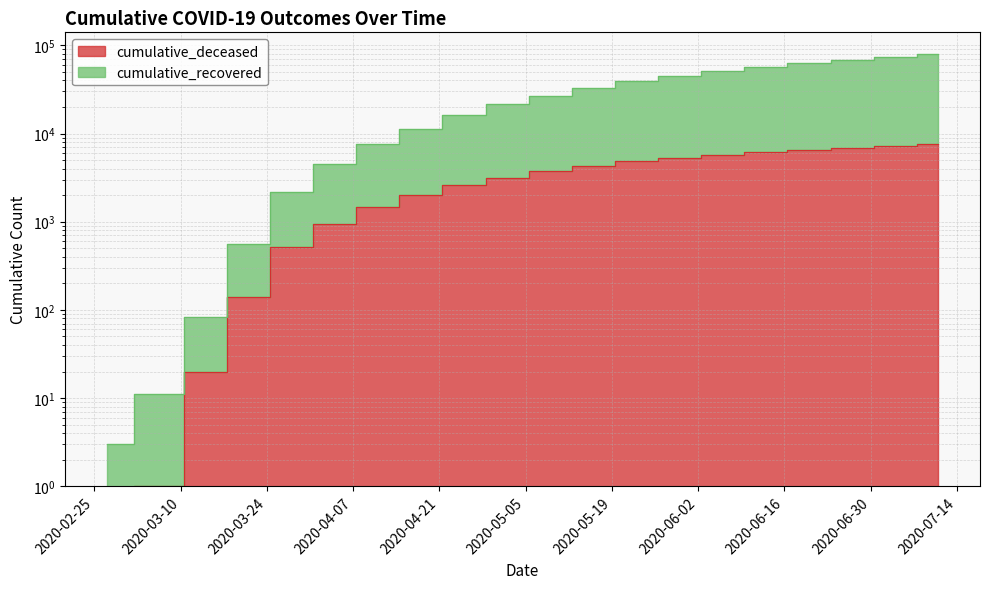

At 2020-04-04, list the series in order from smallest to largest.

cumulative_deceased, cumulative_recovered